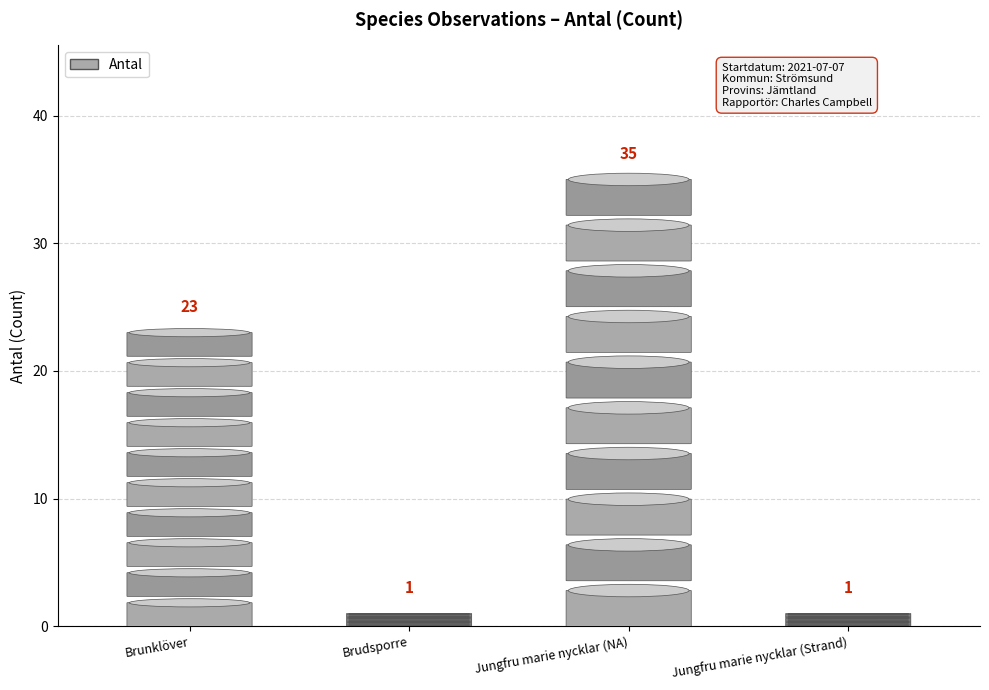

Reading left to right, transcribe all the data shown in this chart.

Brunklöver=23	Brudsporre=1	Jungfru marie nycklar (NA)=35	Jungfru marie nycklar (Strand)=1